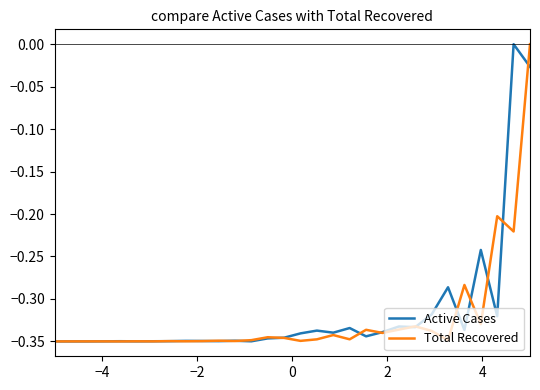

How many lines are shown in the chart?

2